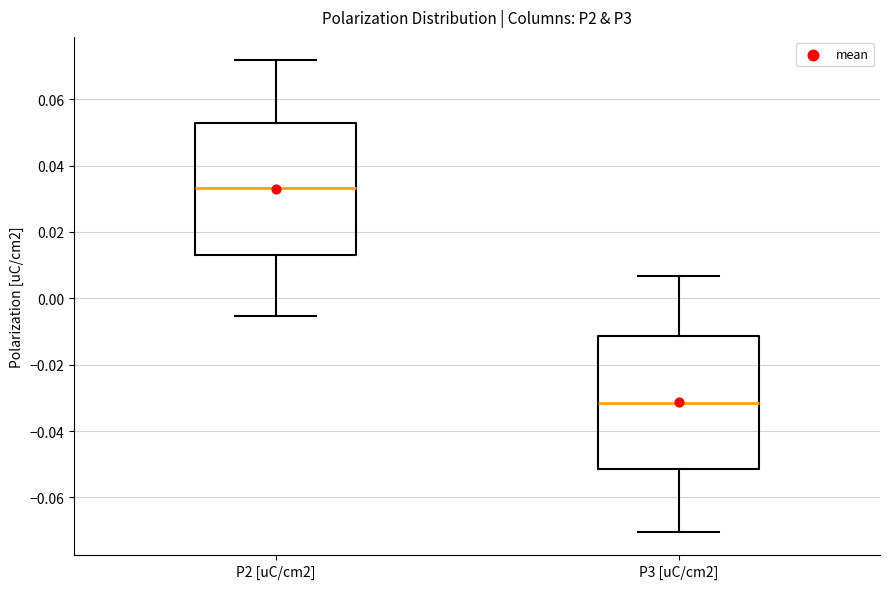

Reading left to right, read every box against the y-axis: the position of its median line, the range the box covers, and the ends of its whiskers. The values are not printed on the chart, so give them approximately, as read against the axis.

P2 [uC/cm2]: median 0.034, box 0.014 to 0.052, whiskers -0.006 to 0.072
P3 [uC/cm2]: median -0.032, box -0.052 to -0.012, whiskers -0.070 to 0.006